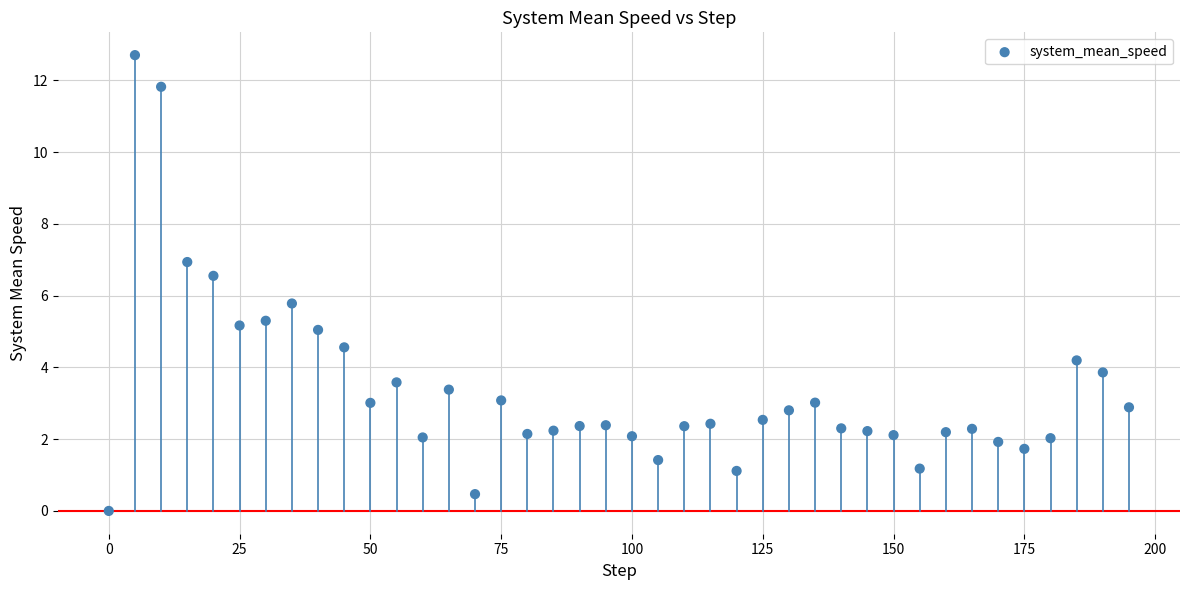

What Y value in the scatter plot is closest to 6?

5.8